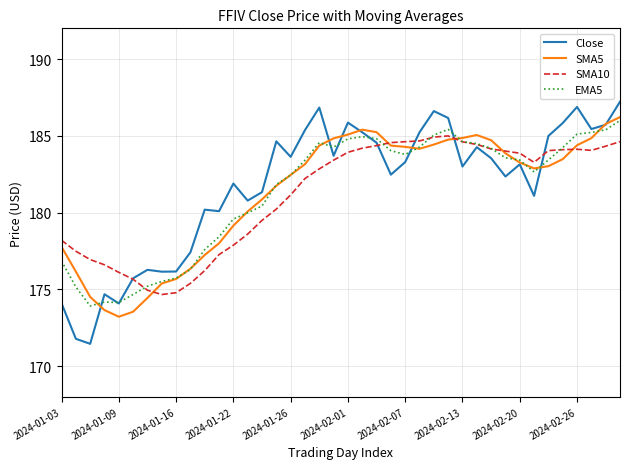

What is the smallest value displayed?

171.4